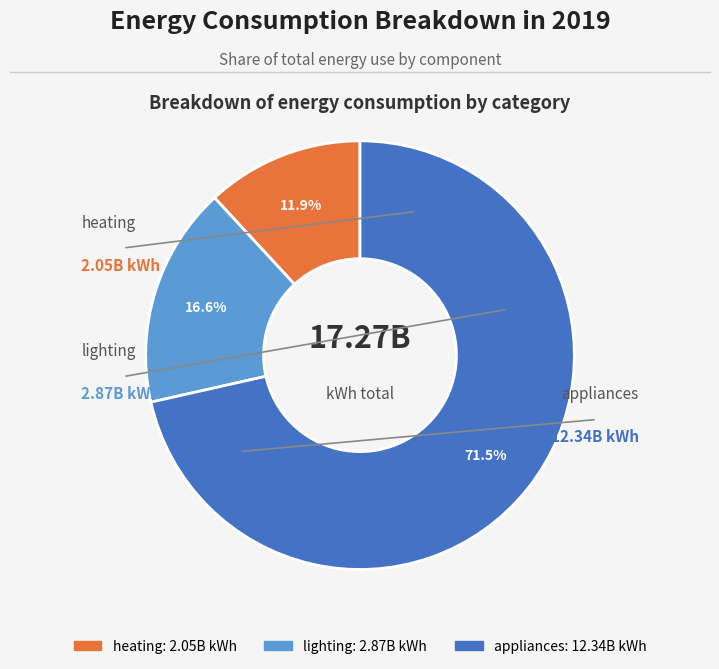

What is the majority slice?

appliances